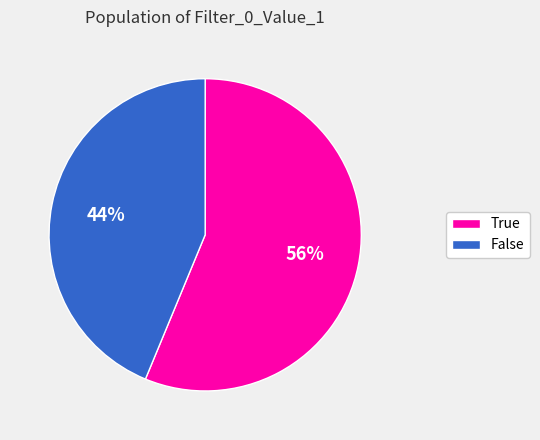

Rank the categories by value from highest to lowest.

True, False